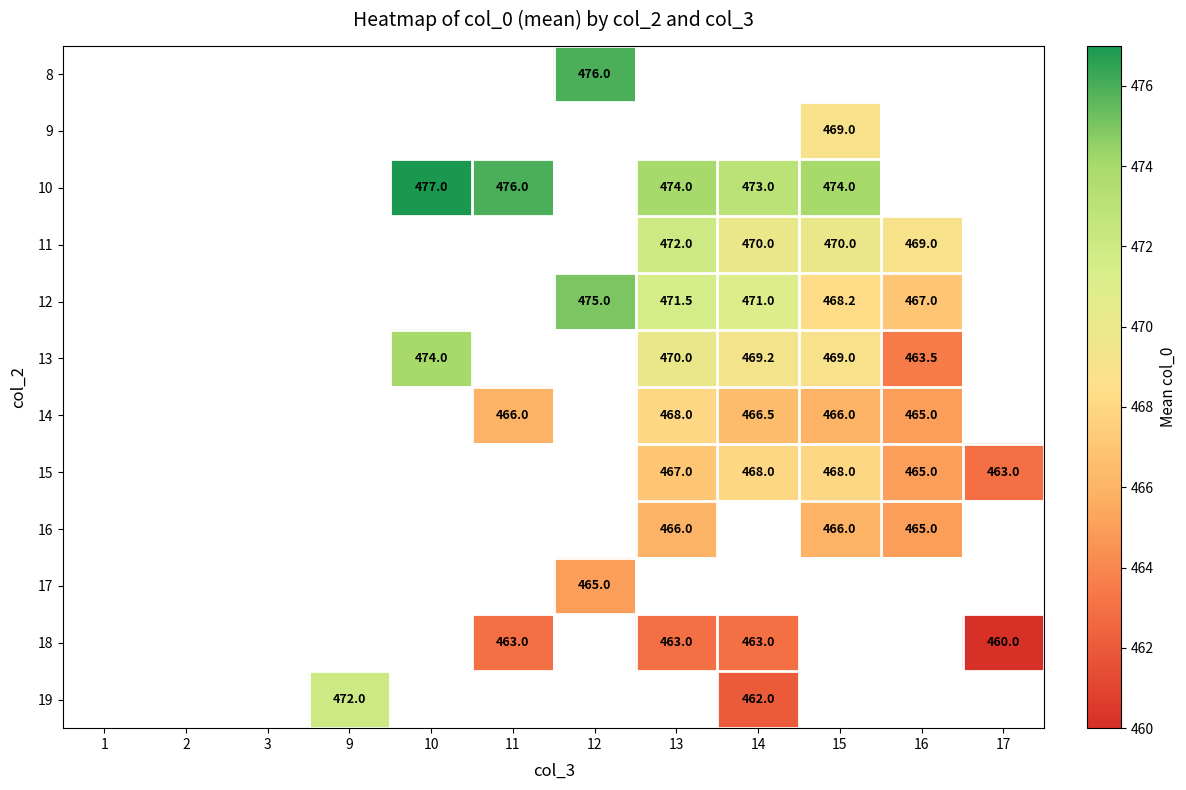

Which has a higher value, 15 or 11?

11